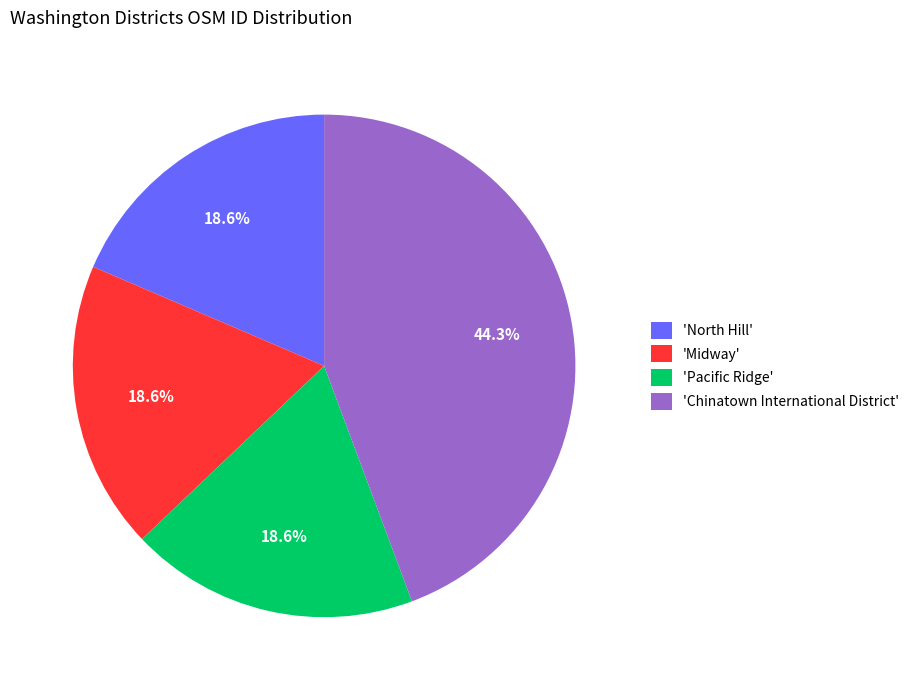

Approximately how many times larger is the value at 'Pacific Ridge' compared to 'North Hill'?

1.0